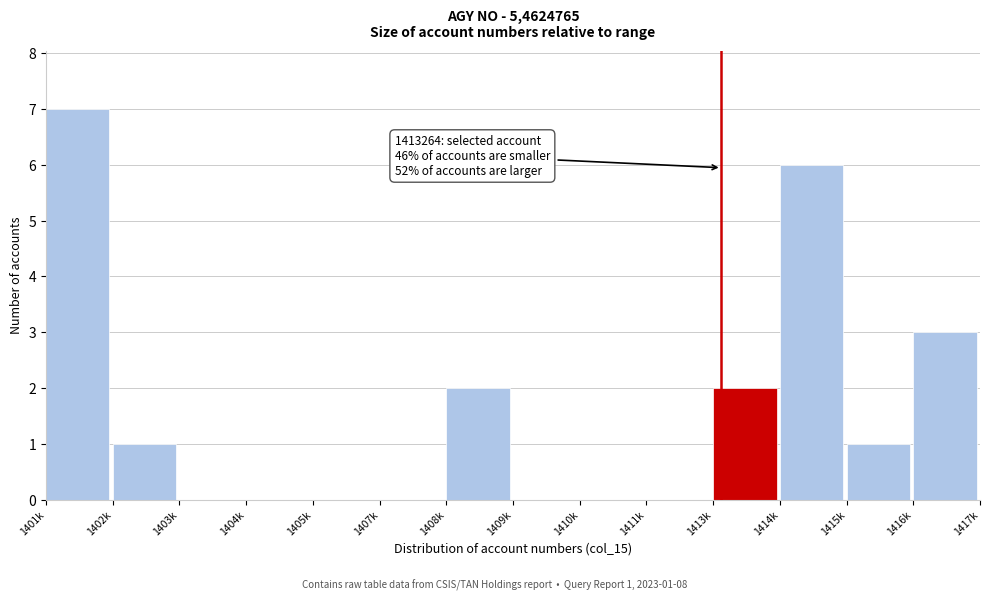

Reading left to right, transcribe all the data shown in this chart.

1401k=7	1402k=1	1403k=0	1404k=0	1405k=0	1407k=0	1408k=2	1409k=0	1410k=0	1411k=0	1413k=2	1414k=6	1415k=1	1416k=3